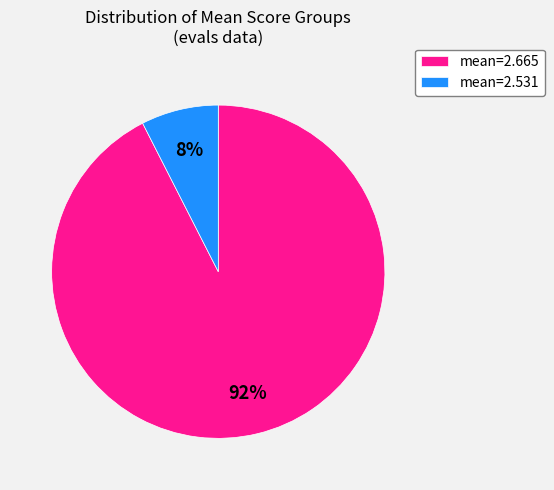

To the nearest percent, what is the average slice percentage?

50%